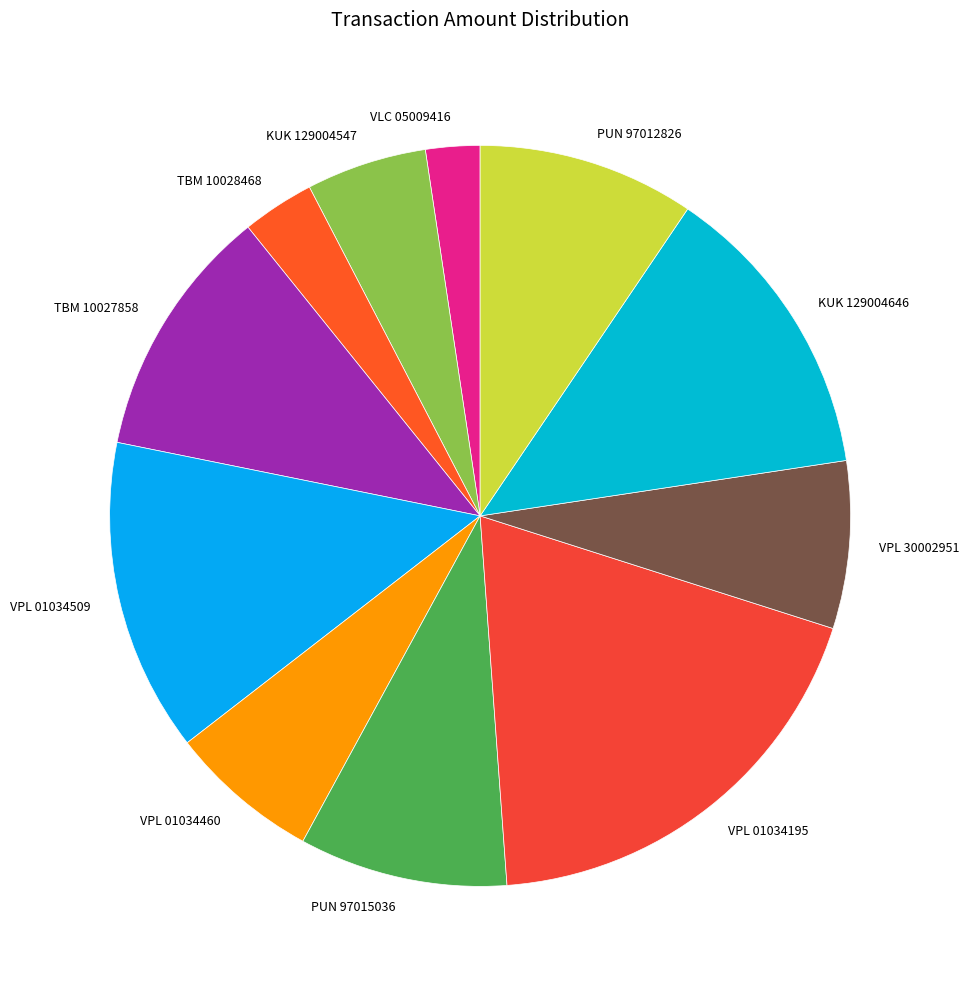

What is the largest slice in the pie chart?

VPL 01034195